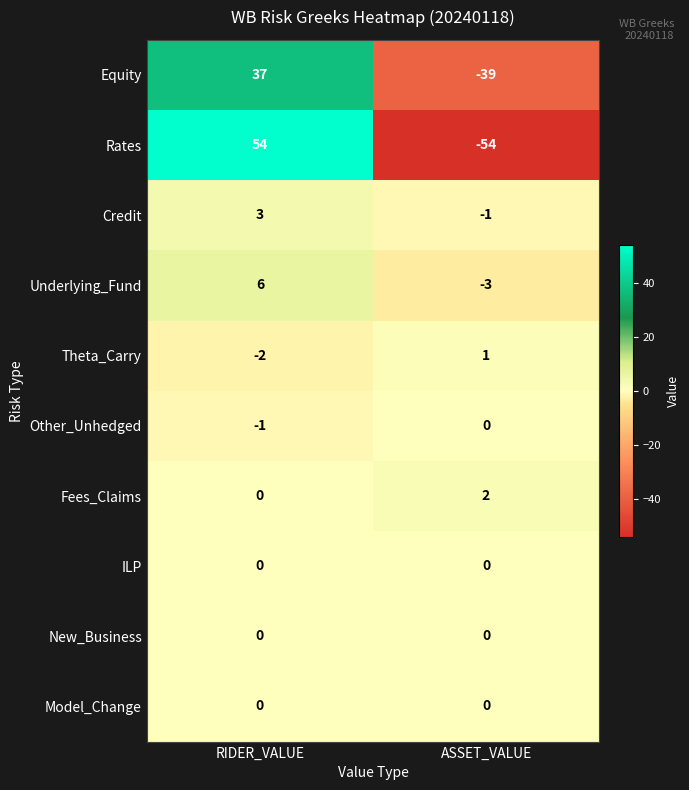

Which label corresponds to the smallest value in the chart?

ASSET_VALUE